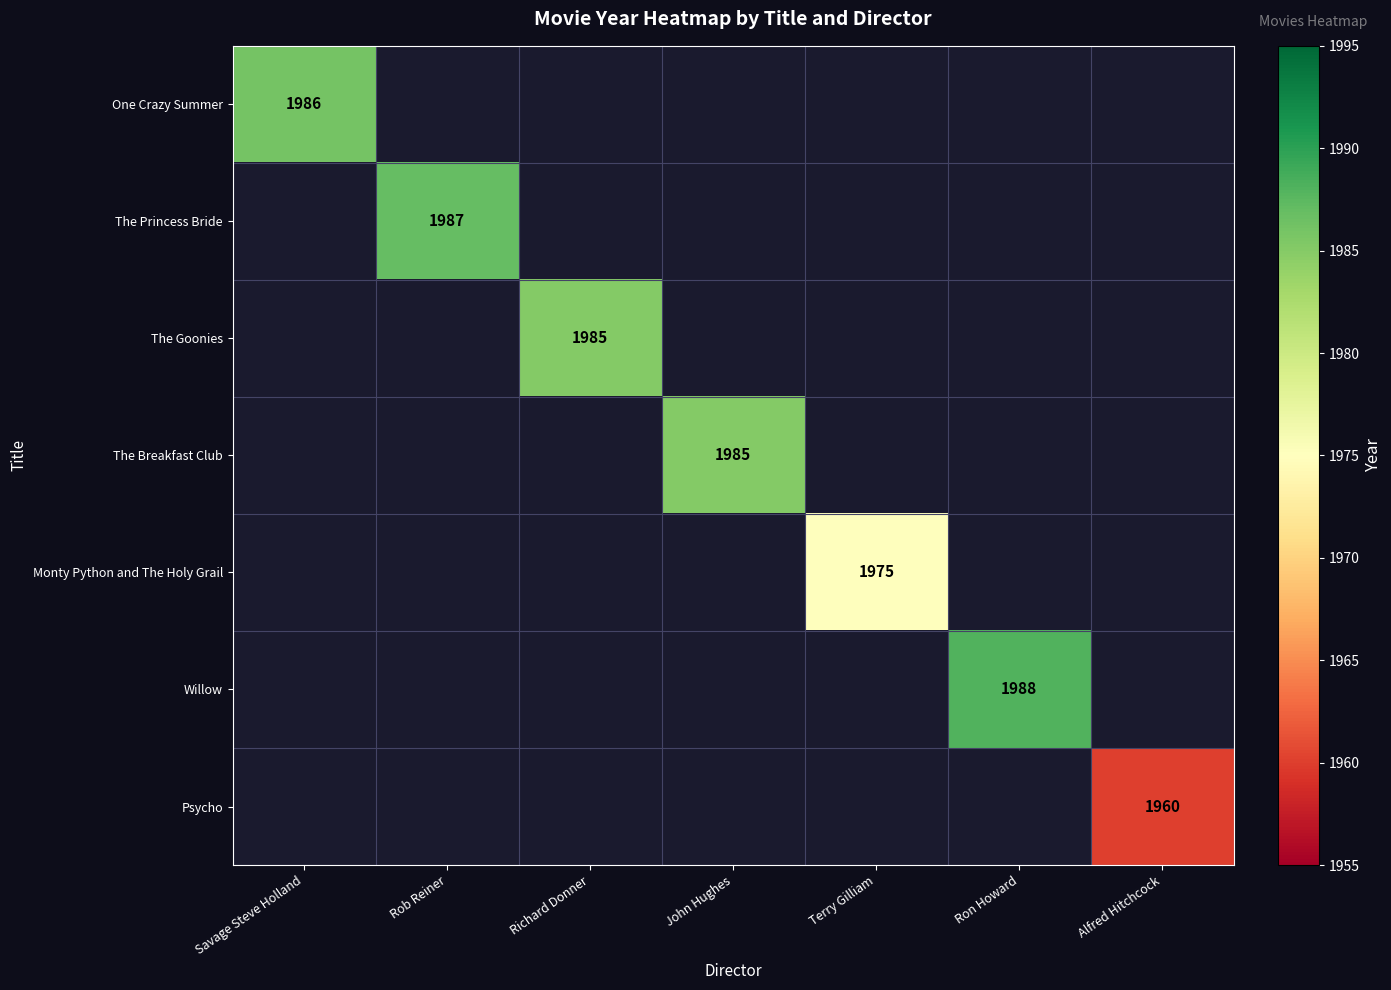

Rank the categories by Monty Python and The Holy Grail value from highest to lowest.

Savage Steve Holland, Rob Reiner, Richard Donner, John Hughes, Terry Gilliam, Ron Howard, Alfred Hitchcock